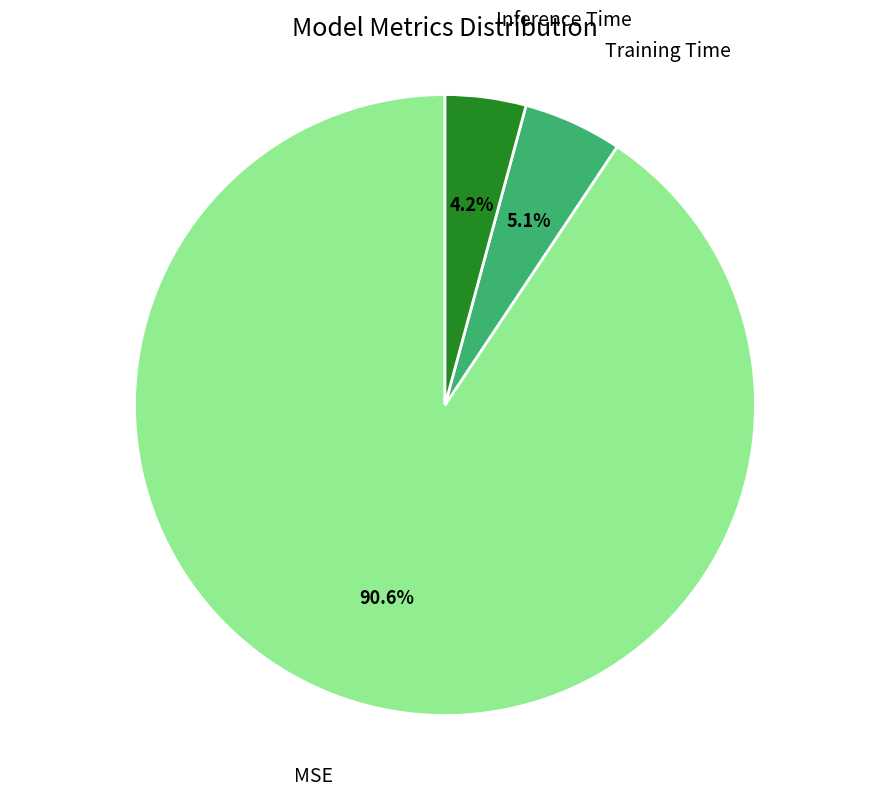

Which category has the smallest portion of the pie?

Inference Time